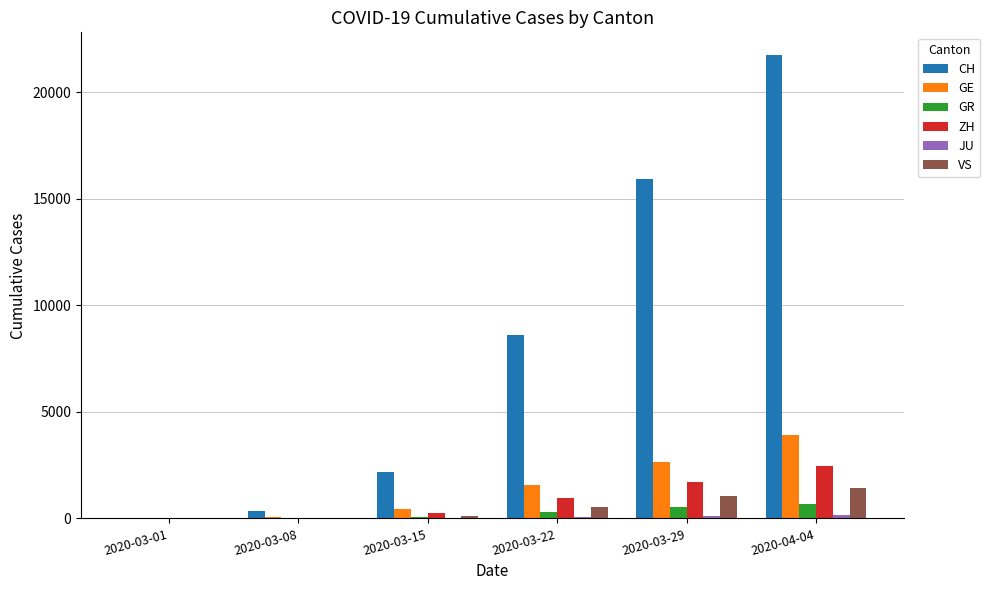

What is the approximate value of GR at 2020-03-15, to the nearest 50?

50